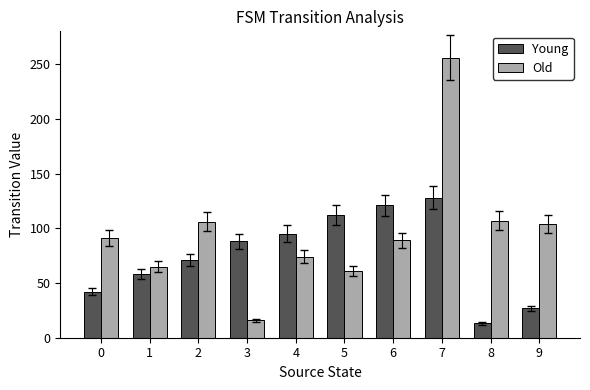

Which series has the largest range (max minus min)?

Old